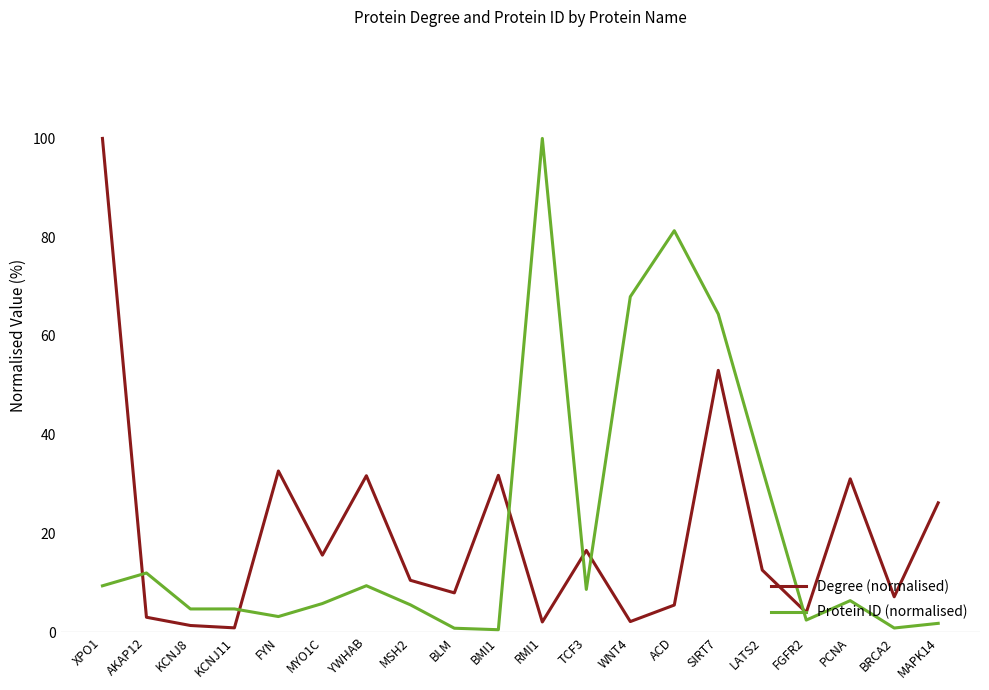

Is it true that Degree (normalised) equals 13.9 at BLM?

False